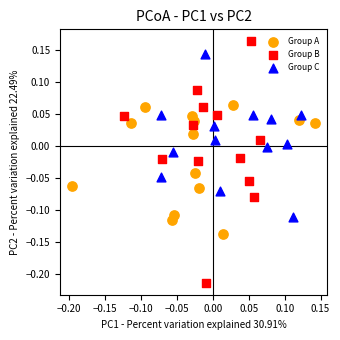

Which series reaches the maximum Y coordinate?

Group B